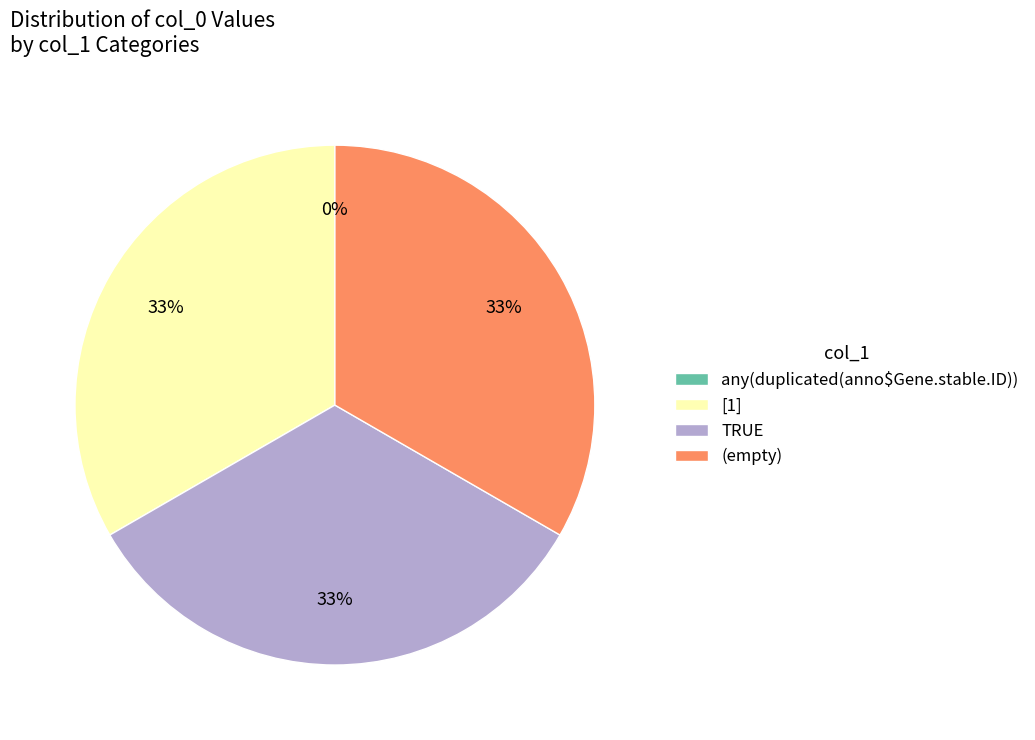

Approximately how many times larger is the value at TRUE compared to [1]?

1.0